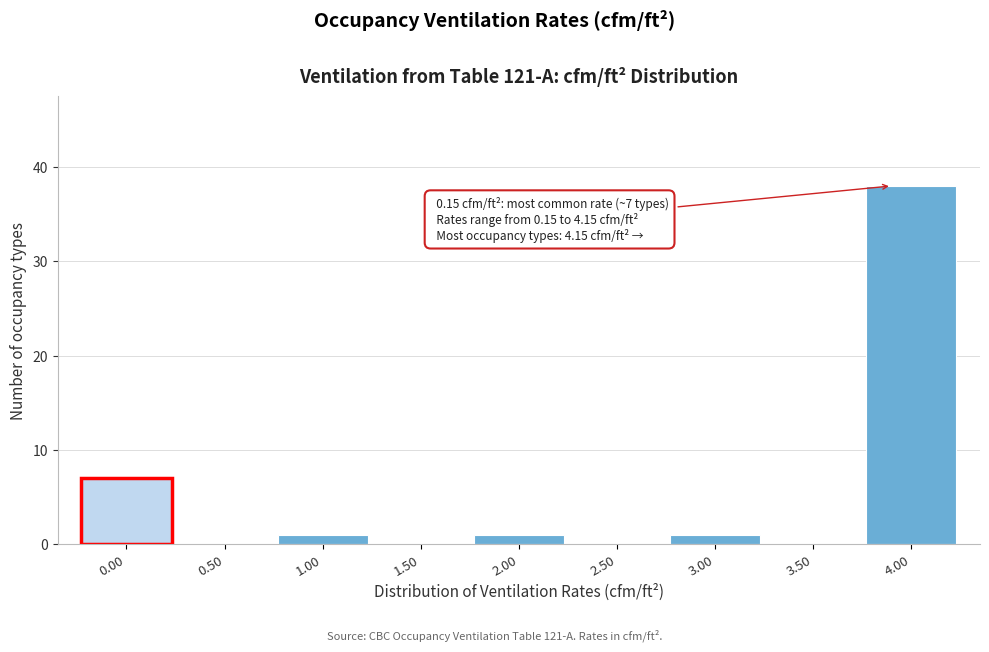

Reading left to right, transcribe all the data shown in this chart.

0.00=7	0.50=0	1.00=1	1.50=0	2.00=1	2.50=0	3.00=1	3.50=0	4.00=38